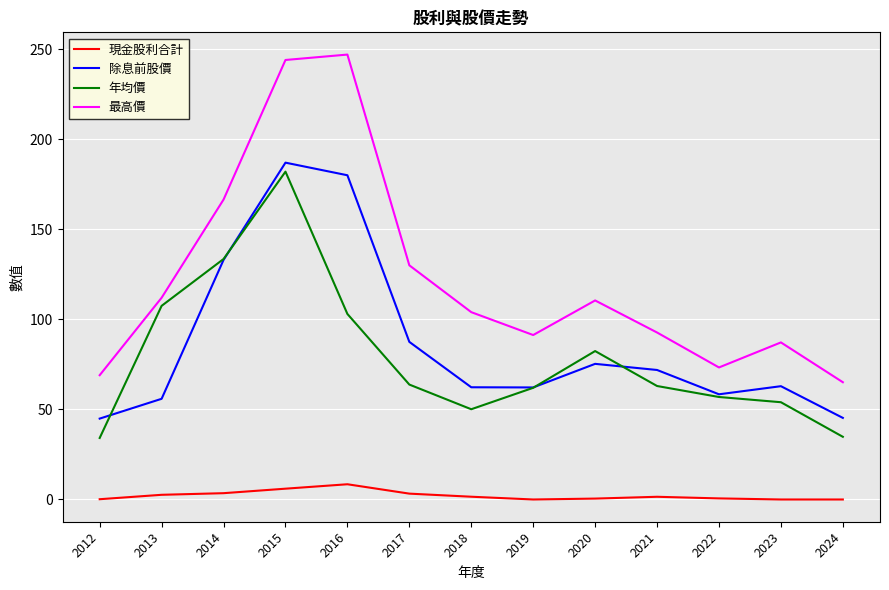

Which series changed the most between 2023 and 2024?

最高價